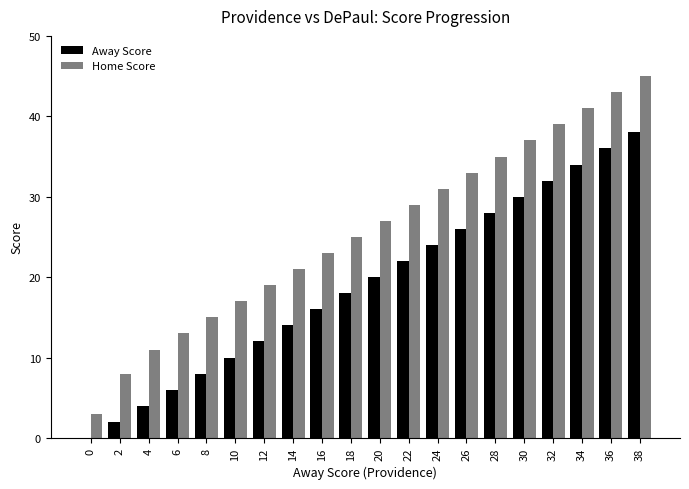

Is it true that Home Score equals 45 at 38?

True